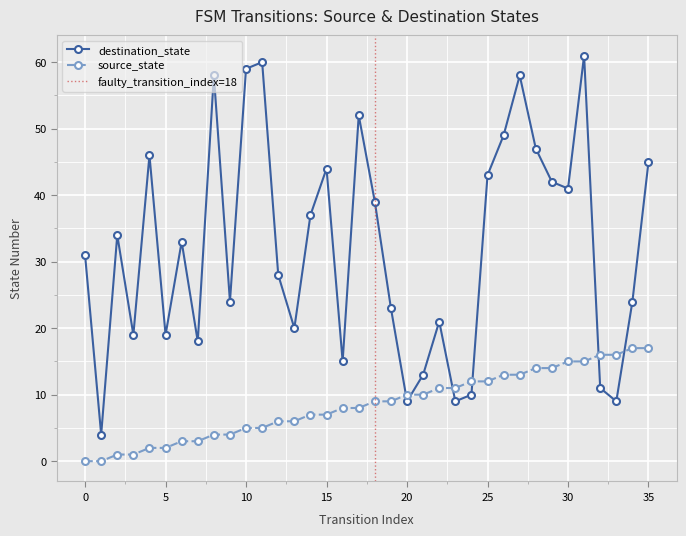

Which has a higher value, 14 or 24?

24